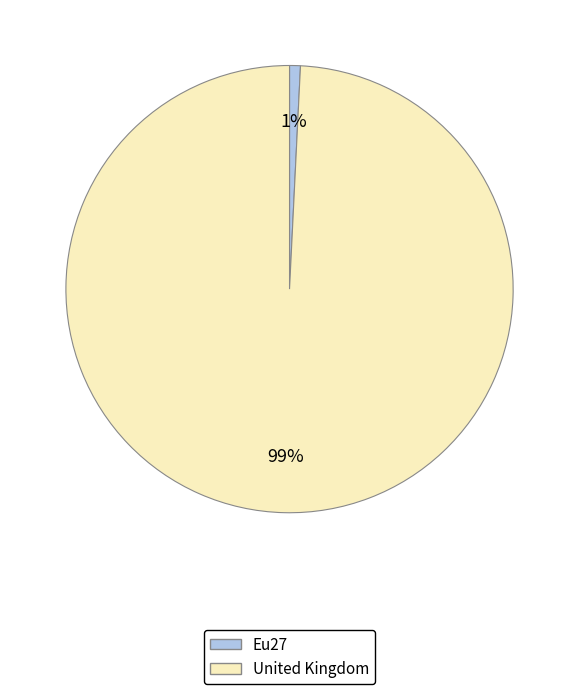

Which category accounts for the majority?

United Kingdom